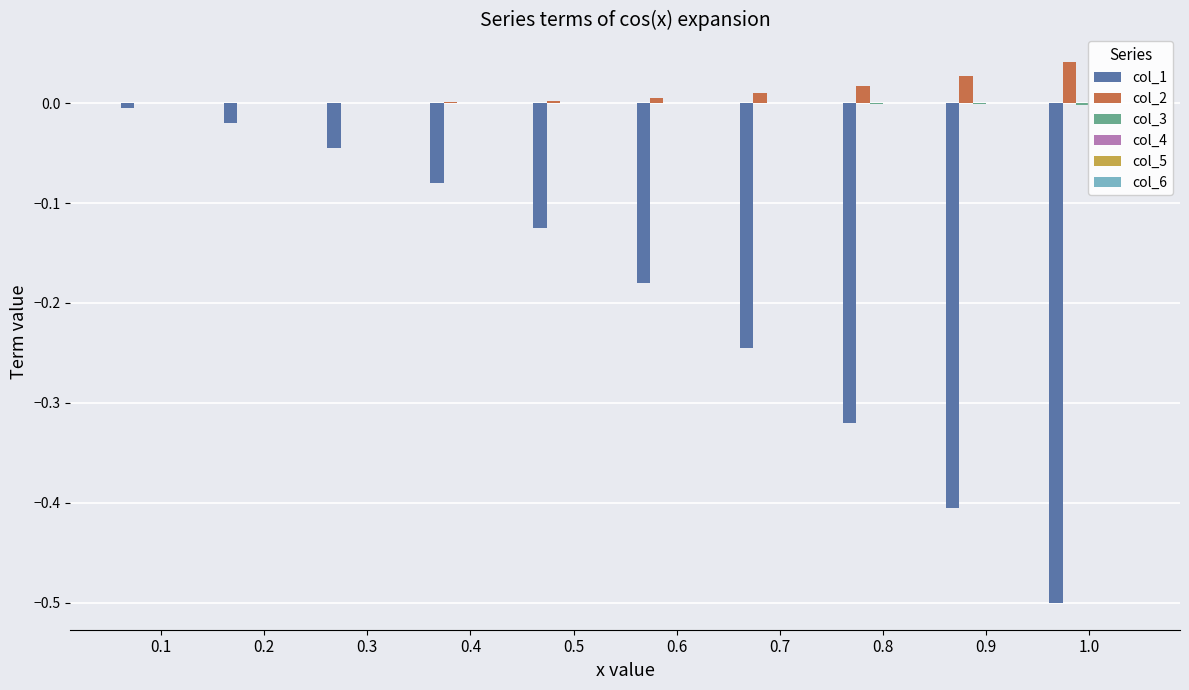

Reading left to right, list all the values displayed in this chart.

col_1: -0.0	-0.0	-0.0	-0.1	-0.1	-0.2	-0.2	-0.3	-0.4	-0.5
col_2: 0.0	0.0	0.0	0.0	0.0	0.0	0.0	0.0	0.0	0.0
col_3: -0.0	-0.0	-0.0	-0.0	-0.0	-0.0	-0.0	-0.0	-0.0	-0.0
col_4: 0.0	0.0	0.0	0.0	0.0	0.0	0.0	0.0	0.0	0.0
col_5: -0.0	-0.0	-0.0	-0.0	-0.0	-0.0	-0.0	-0.0	-0.0	-0.0
col_6: 0.0	0.0	0.0	0.0	0.0	0.0	0.0	0.0	0.0	0.0